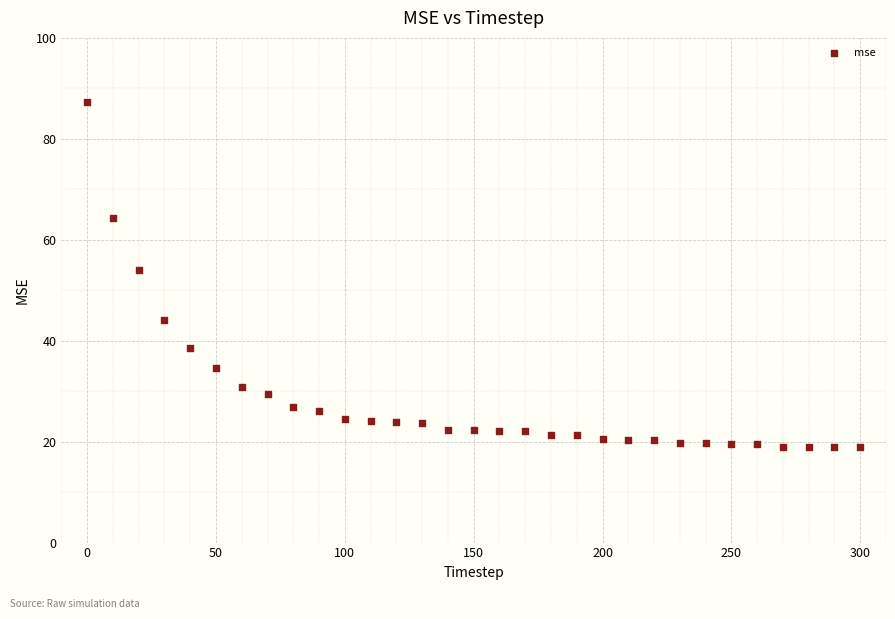

What is the range of X values (max minus min)?

300.0